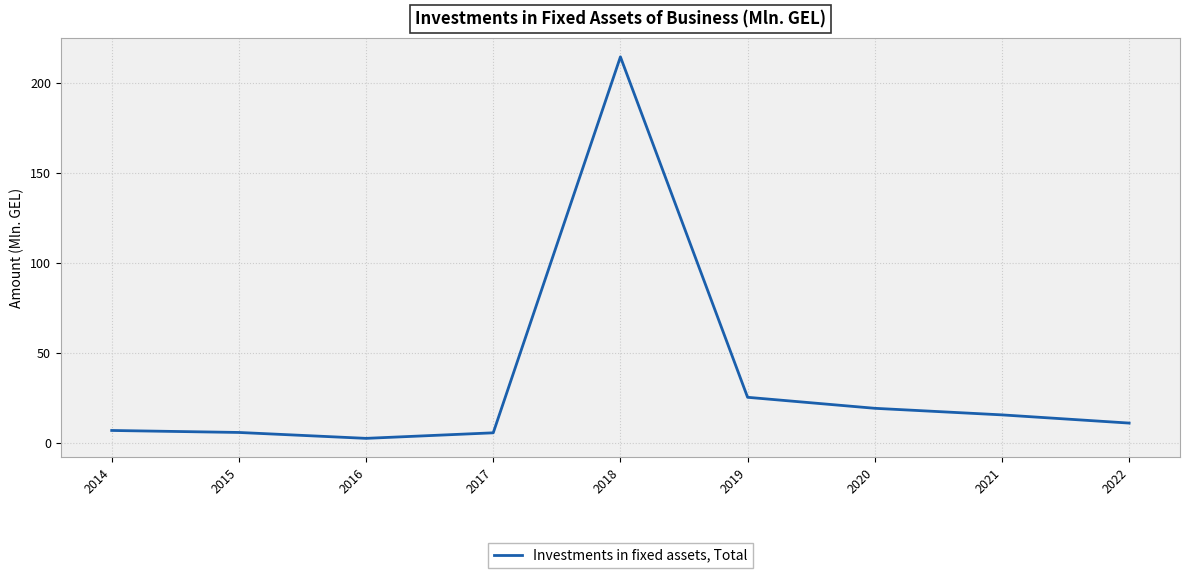

What is the change in value from 2016 to 2017?

+3.1